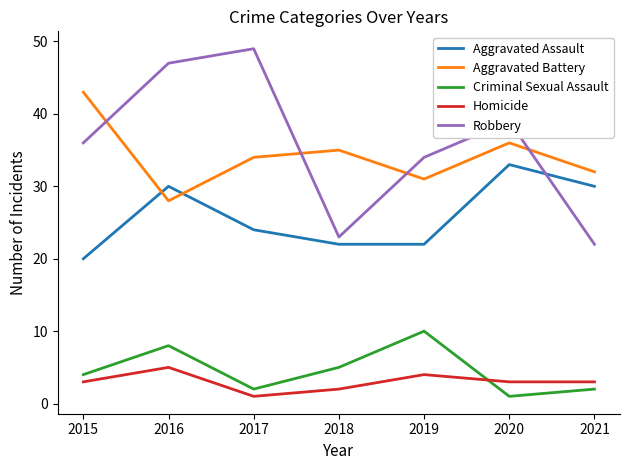

Is it true that Homicide equals 3 at 2021?

True